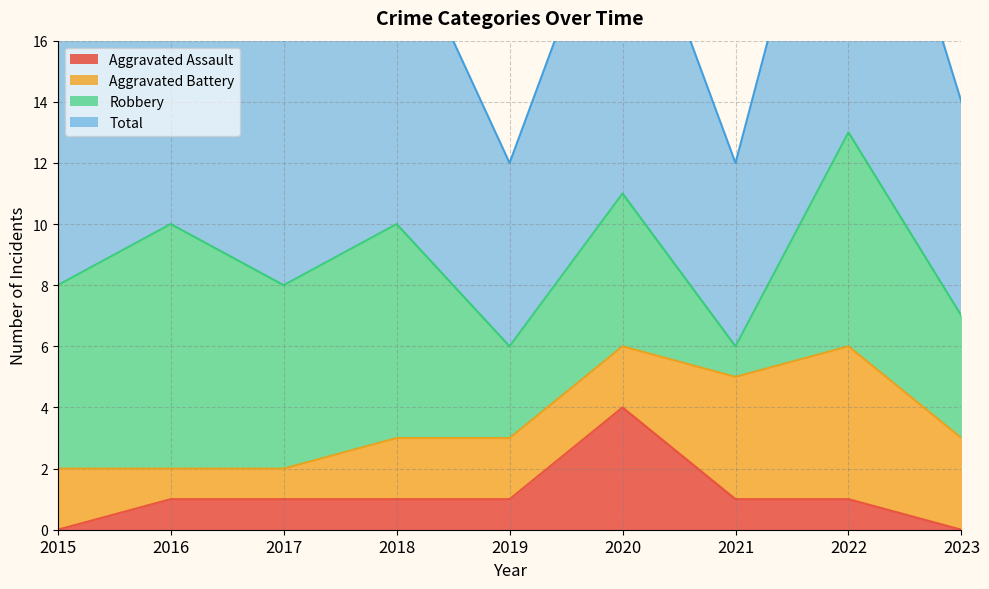

Count the Aggravated Assault values in the range 1 to 2.

6